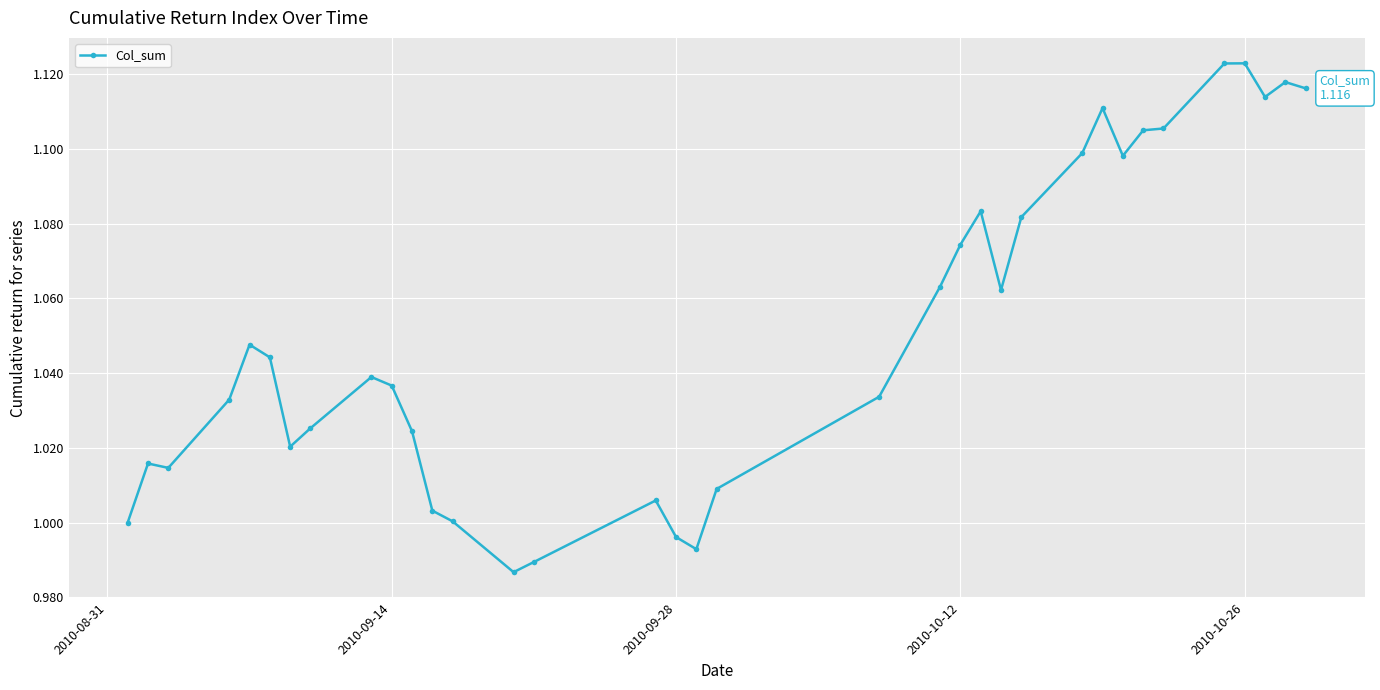

True or false: the data has more than 0 interior local peaks.

True